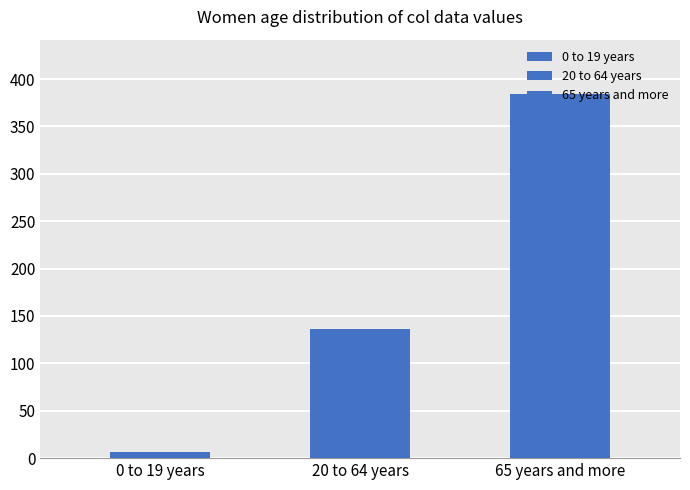

At which category does the chart reach its peak across all series?

65 years and more